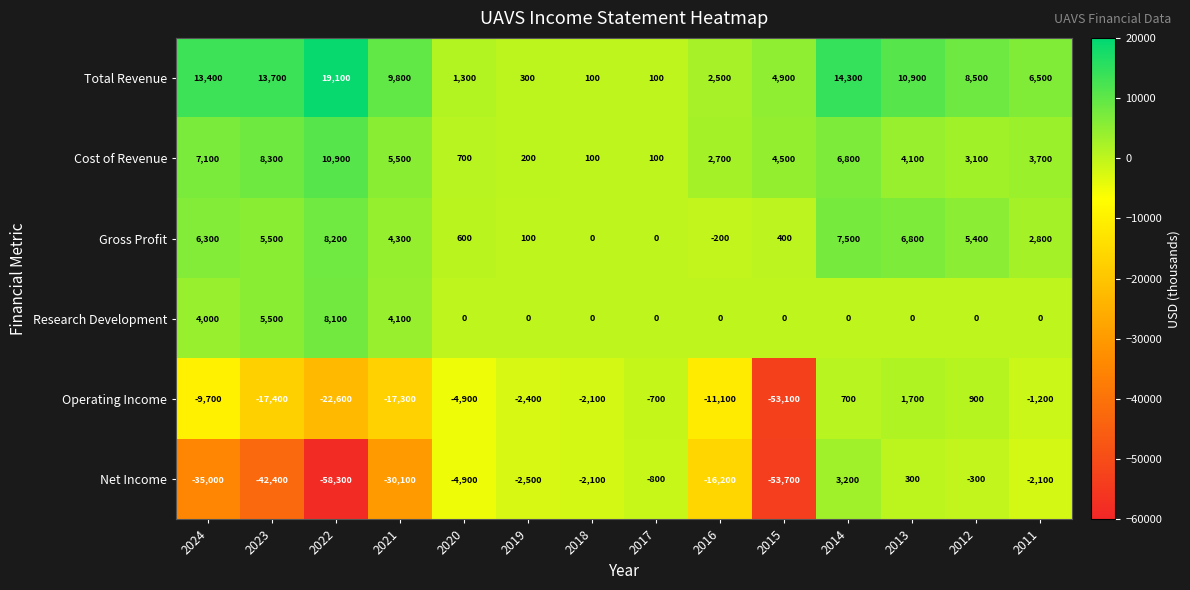

At 2011, list the series in order from largest to smallest.

Total Revenue, Cost of Revenue, Gross Profit, Research Development, Operating Income, Net Income